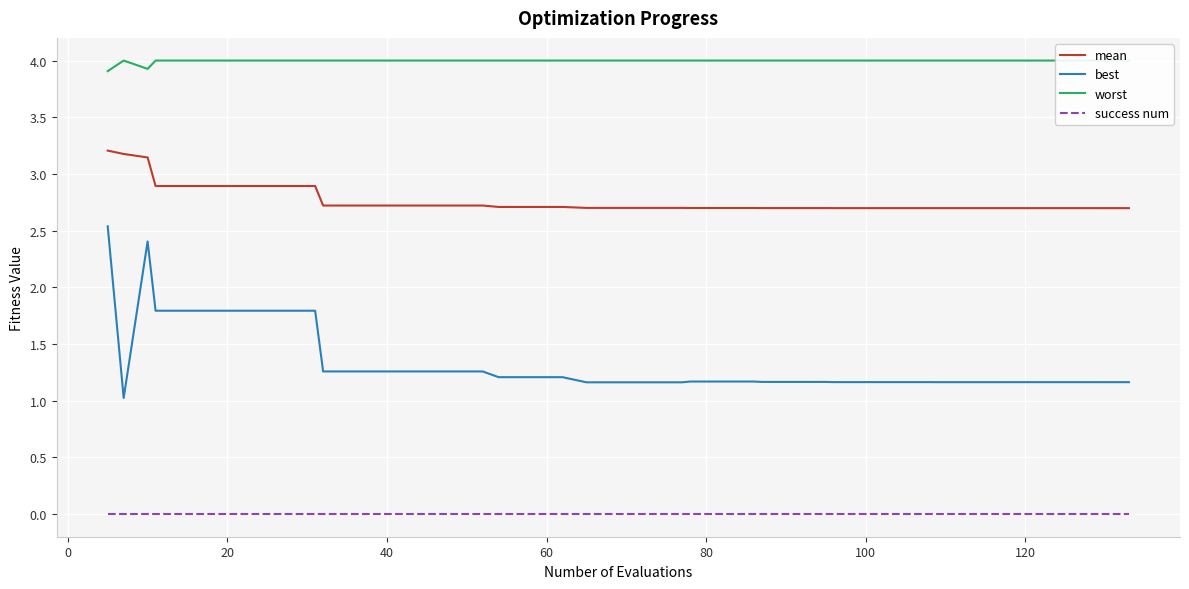

True or false: worst and success num intersect in this chart.

False